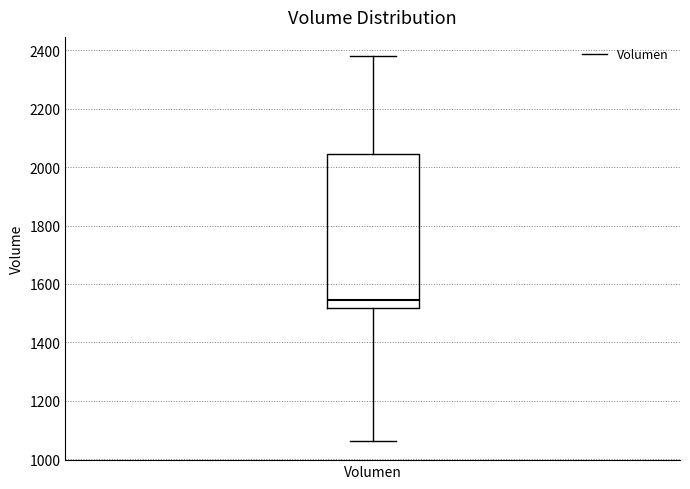

Where is the upper edge of the box for Volumen on the y-axis? The values are not printed on the chart, so give them approximately, as read against the axis.

2040